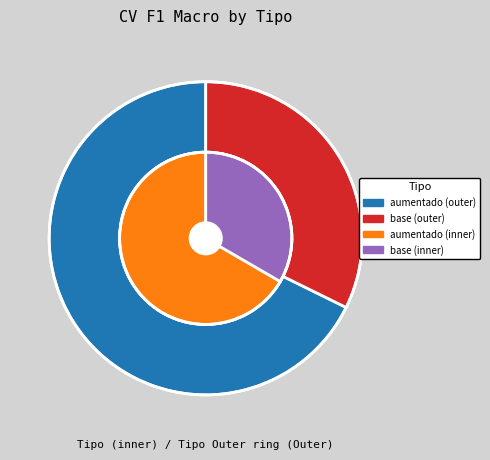

To the nearest percent, what portion does aumentado represent?

68%